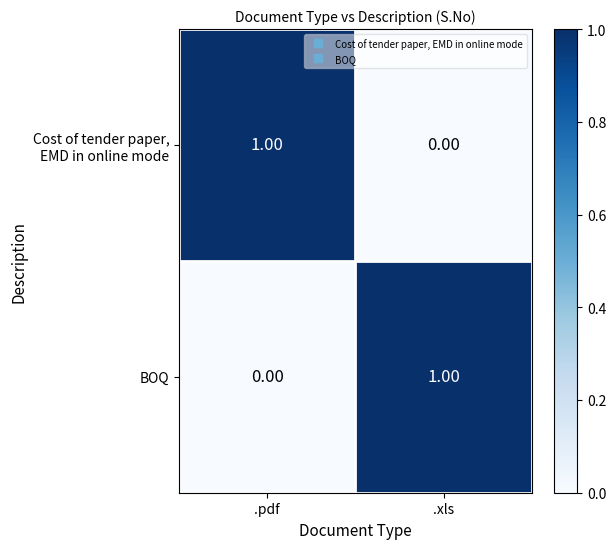

Where is BOQ nearest to the value 0?

.pdf